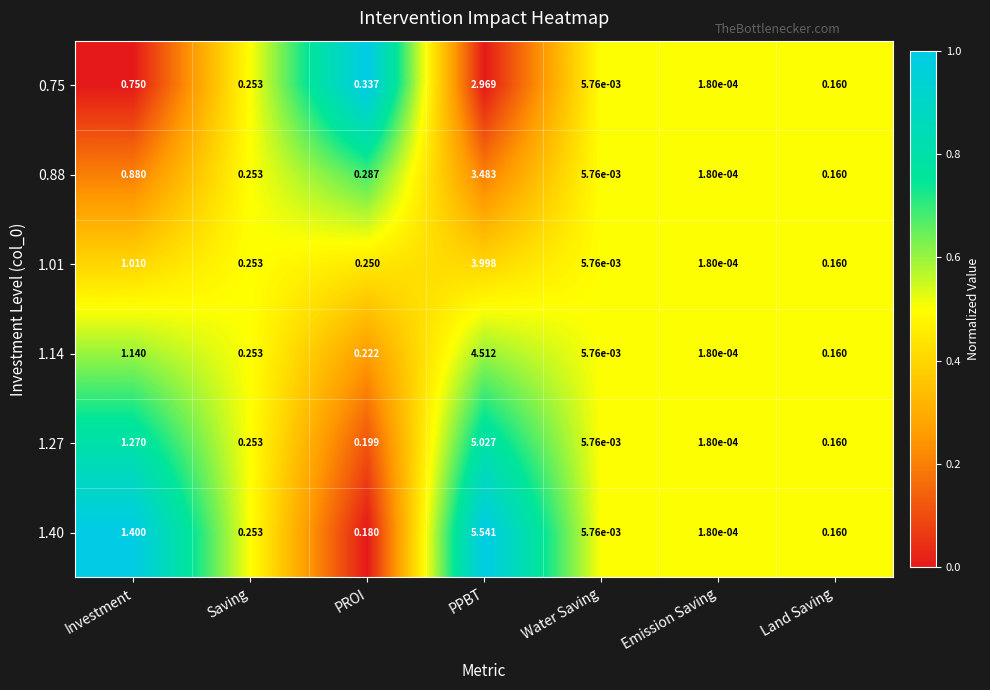

List the labels in order of 0.75 value, largest first.

PPBT, Investment, PROI, Saving, Land Saving, Water Saving, Emission Saving